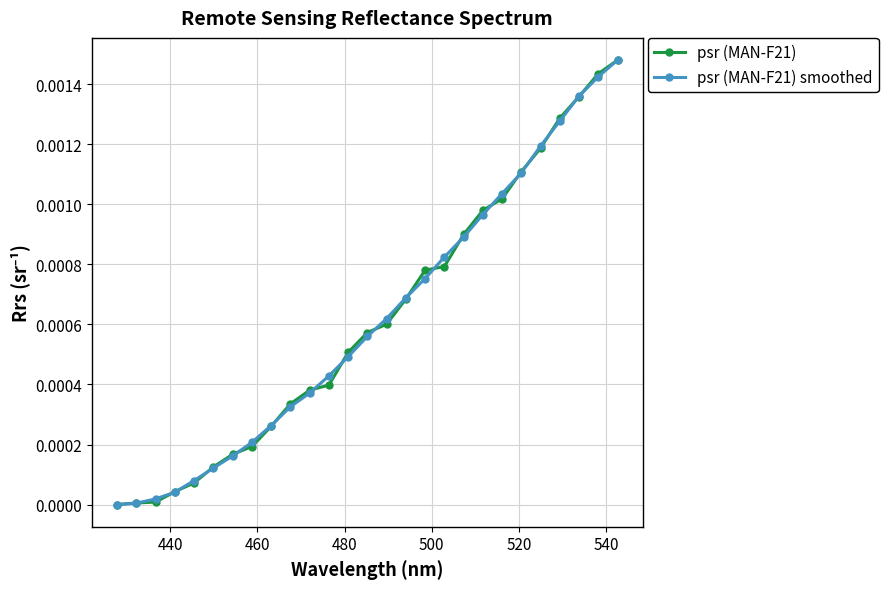

How many data points does each series have?

27